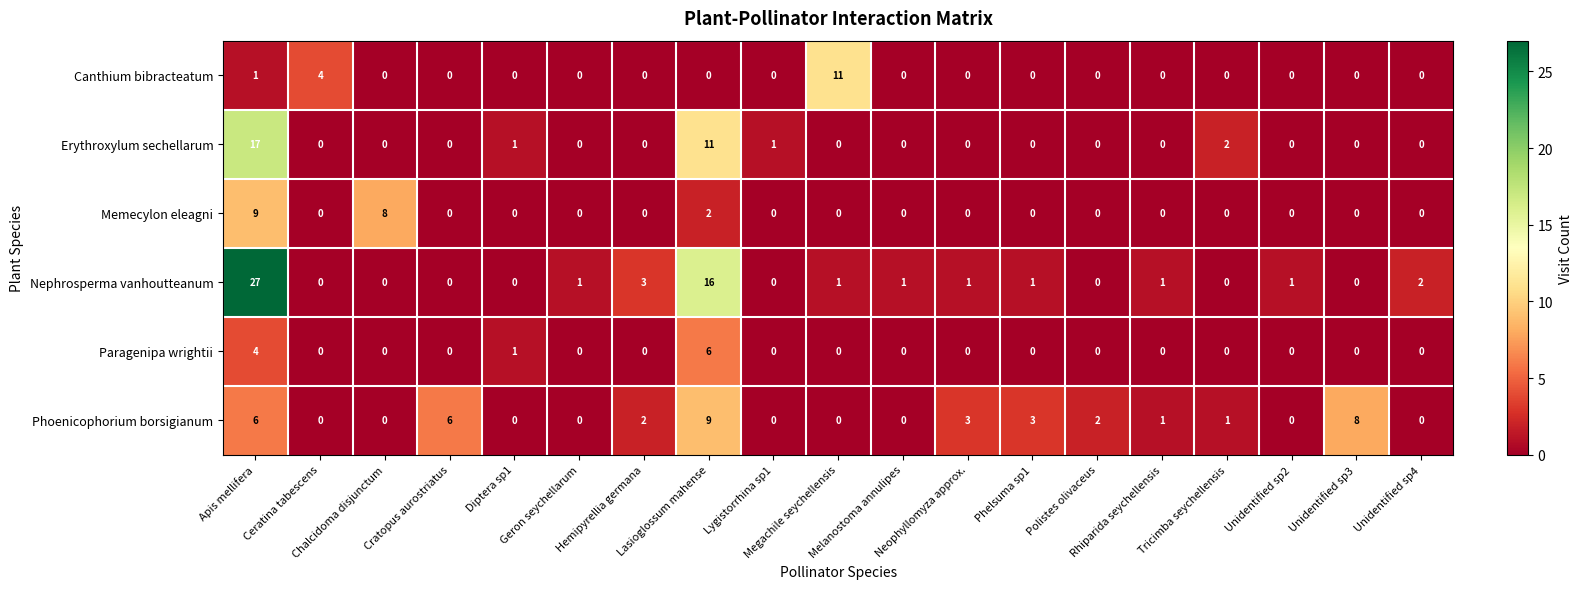

What is the total value across all series at Lygistorrhina sp1?

1